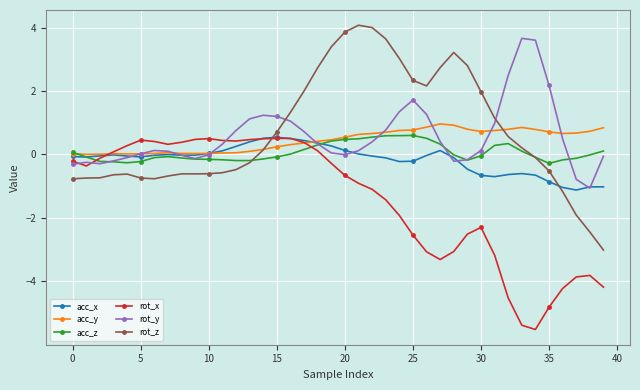

What is the maximum value for rot_x?

0.5